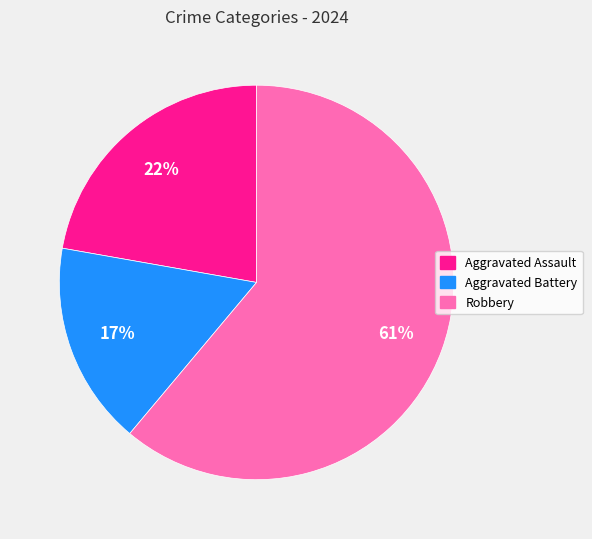

Rank the categories by value from lowest to highest.

Aggravated Battery, Aggravated Assault, Robbery